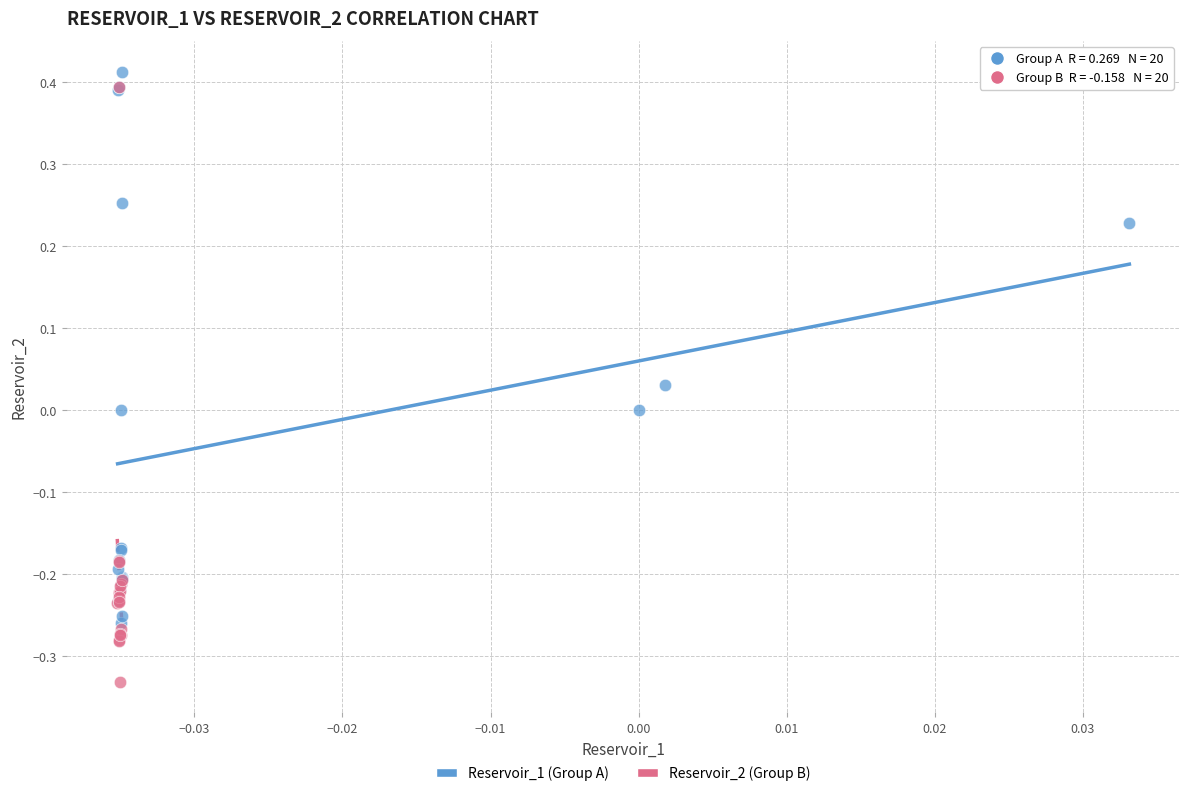

Which series has the widest spread of Y values?

Reservoir_2 (Group B)